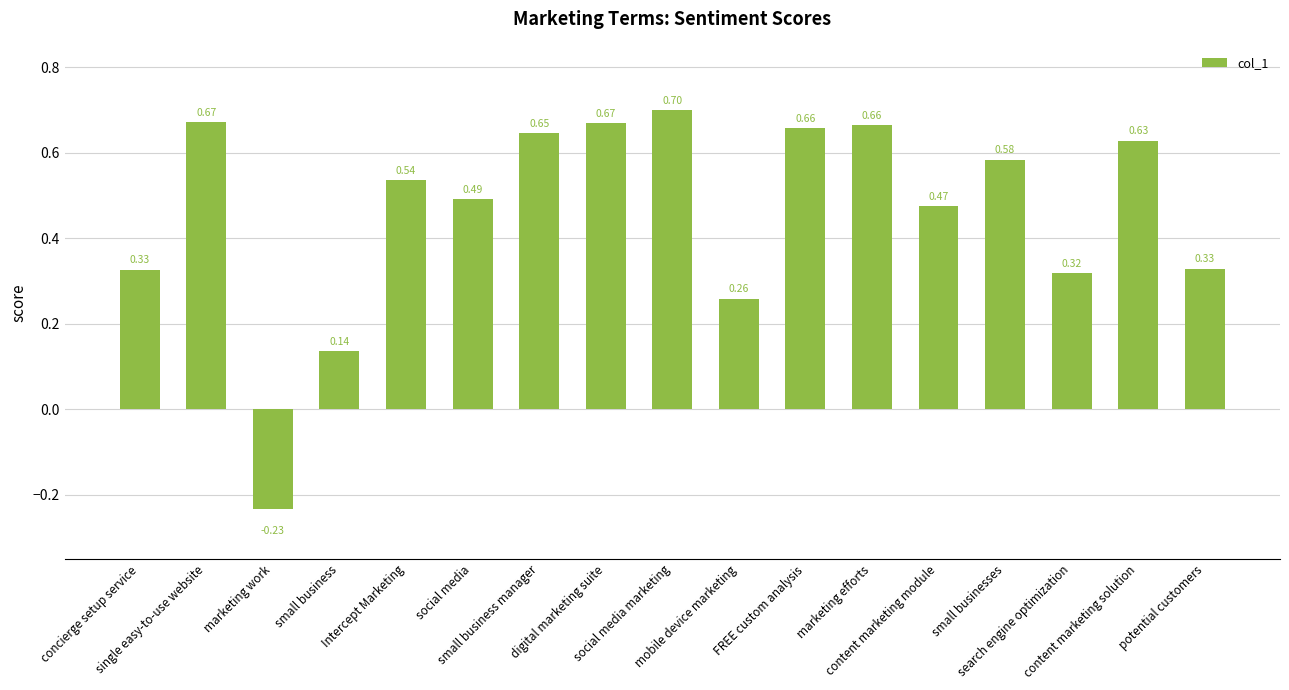

Is it true that the value at marketing efforts is 0.7?

True